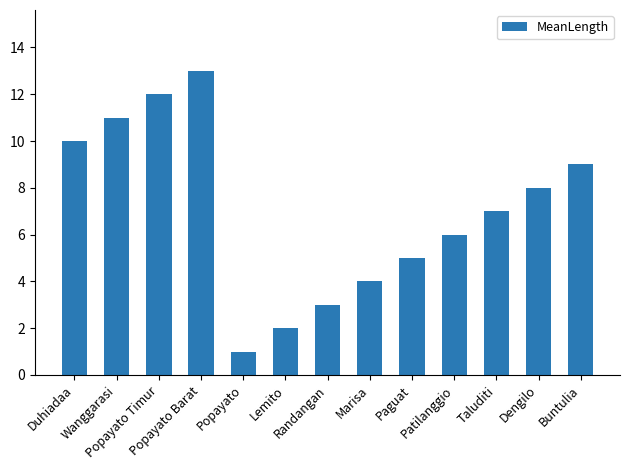

What is the value of the 12th bar from the left?

8